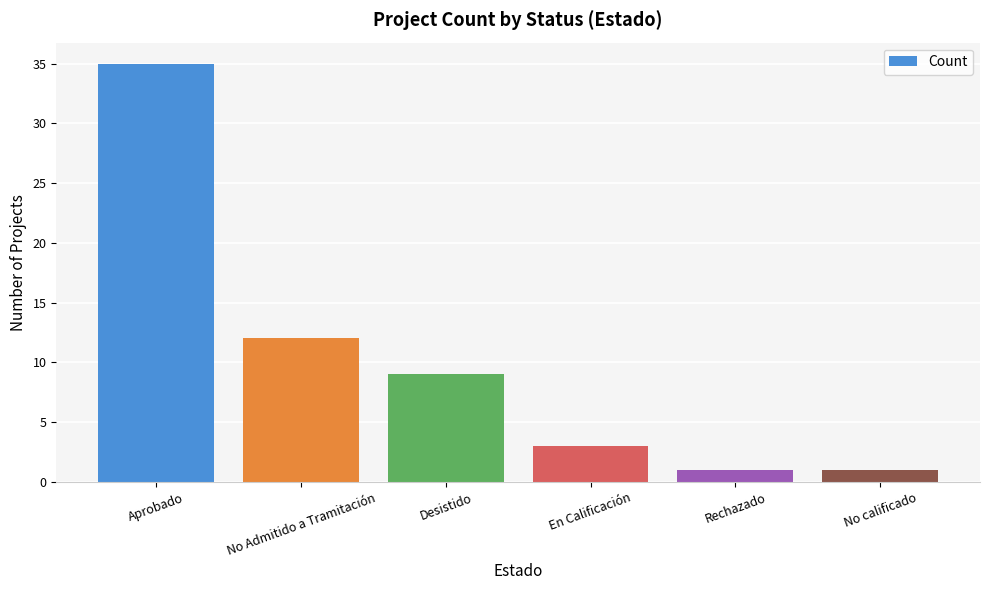

What is the difference between the maximum and minimum values?

34